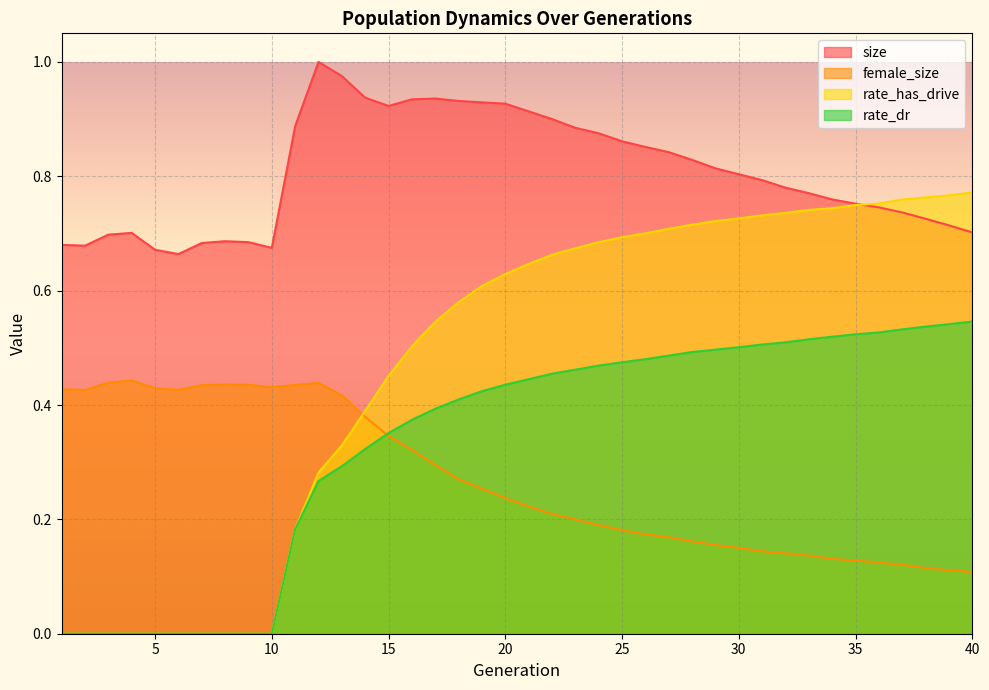

What is the difference between the second highest and minimum values in the rate_dr series?

0.5